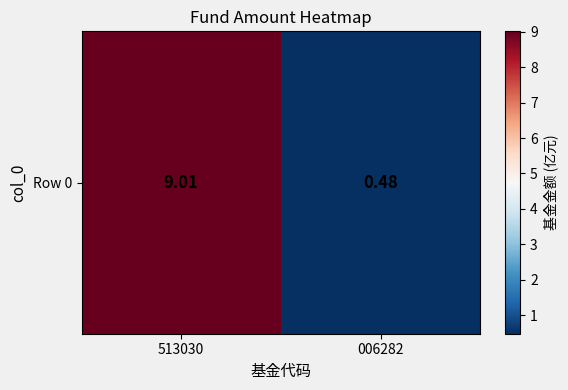

List the labels in order of value, largest first.

513030, 006282